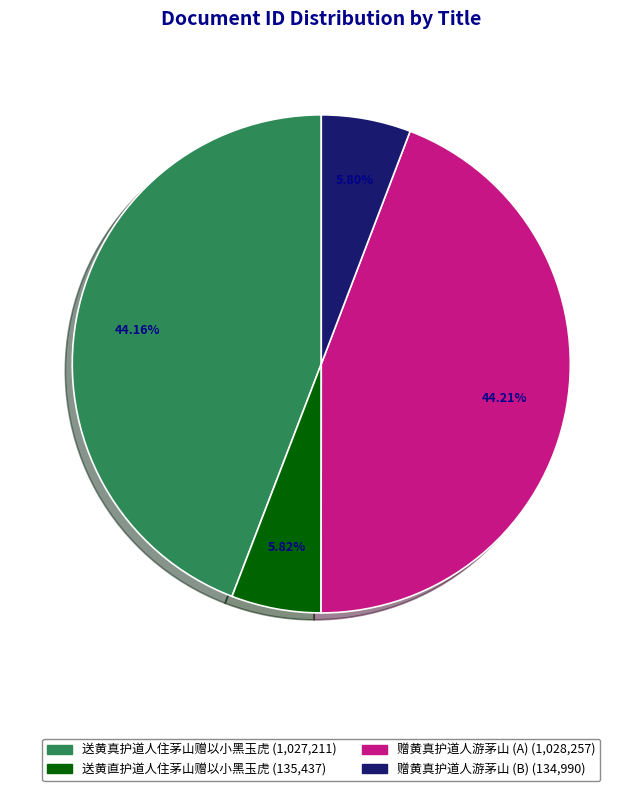

Does any single category account for the majority?

No